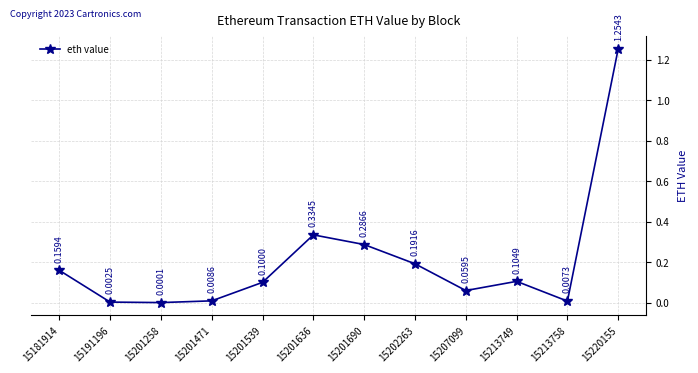

The chart shows a value of 0.0 at 15202263. True or false?

False